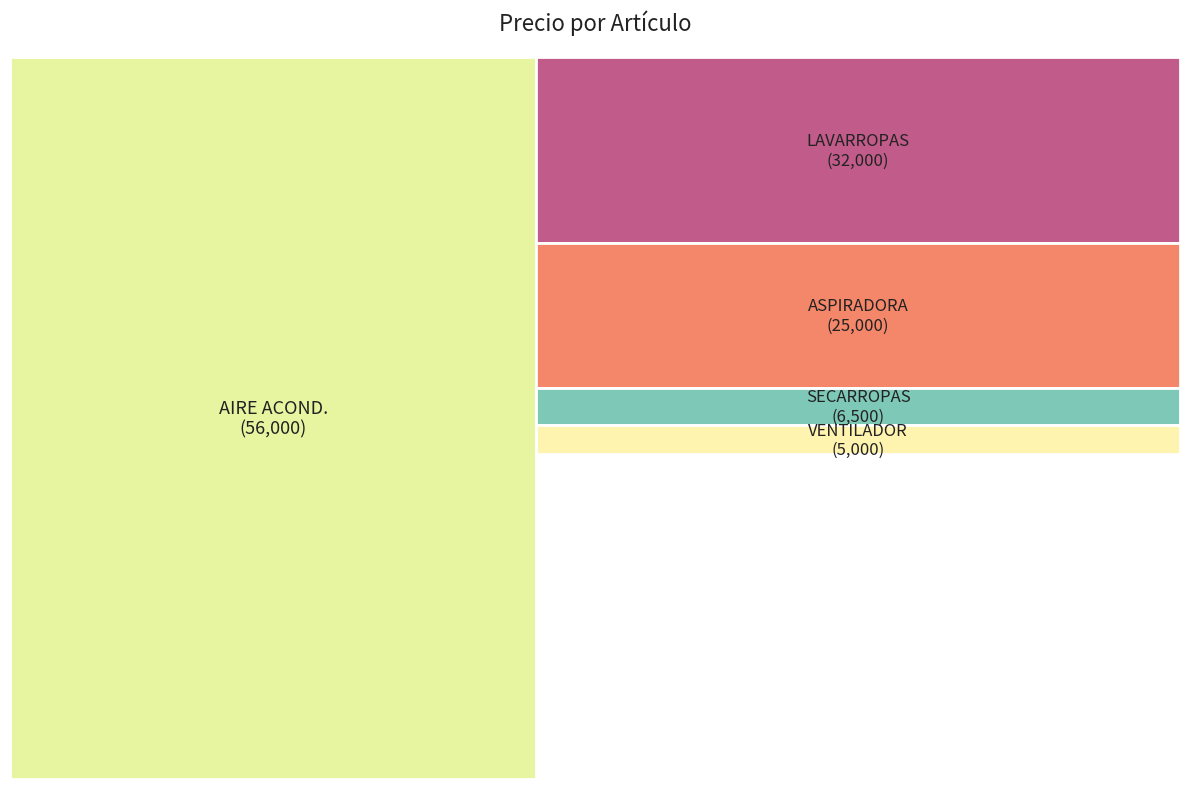

To the nearest percent, what portion does SECARROPAS represent?

5%